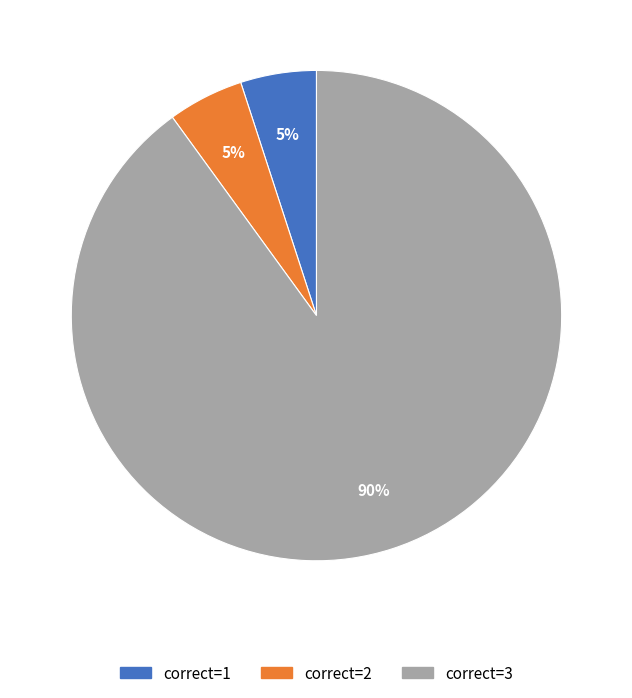

True or false: correct=1 accounts for 5% of the total.

True